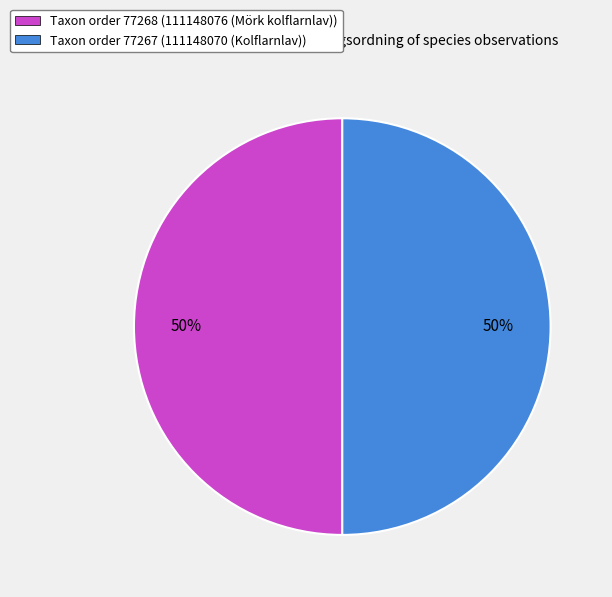

To the nearest percent, what percentage of the pie is Taxon order 77268 (111148076 (Mörk kolflarnlav))?

50%